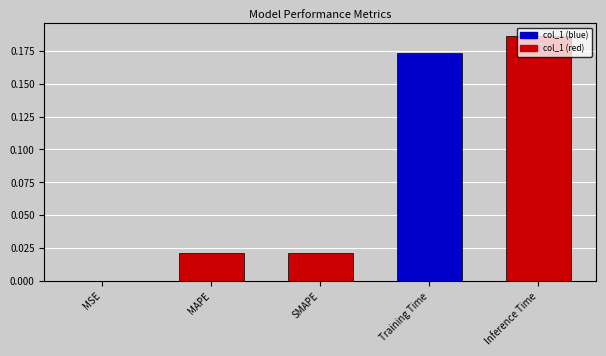

At which category does the chart reach its peak across all series?

Inference Time